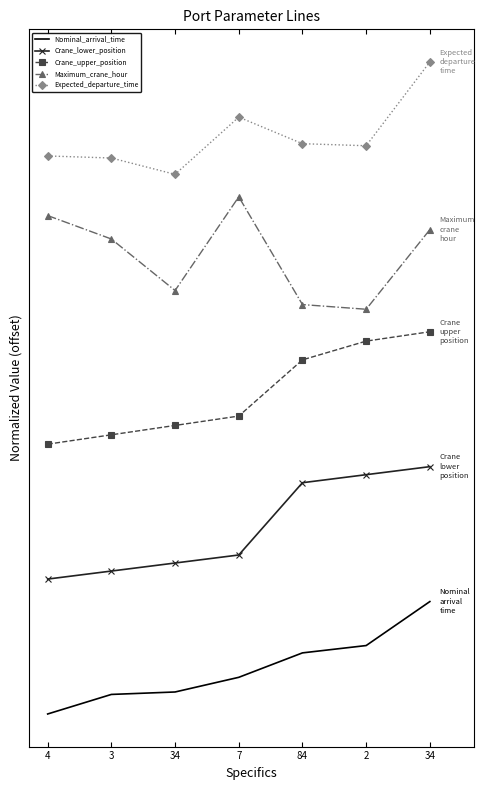

What are all the series names shown in the legend?

Nominal_arrival_time, Crane_lower_position, Crane_upper_position, Maximum_crane_hour, Expected_departure_time